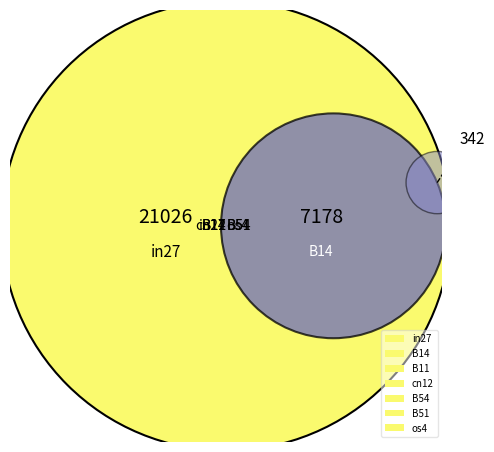

To the nearest percent, what percentage of the pie is B14?

19%